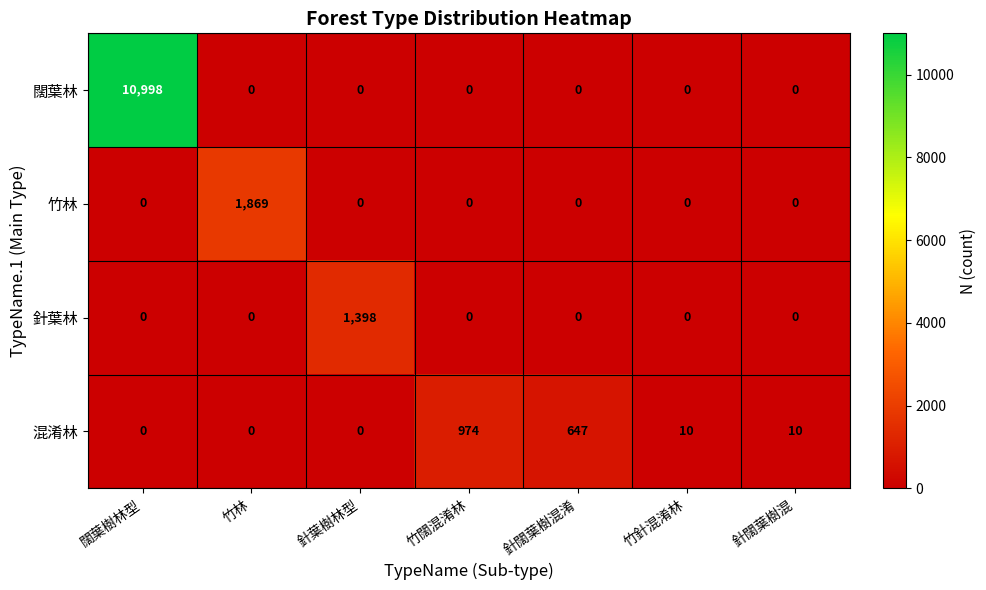

Rank the series by their maximum value, from lowest to highest.

混淆林, 針葉林, 竹林, 闊葉林